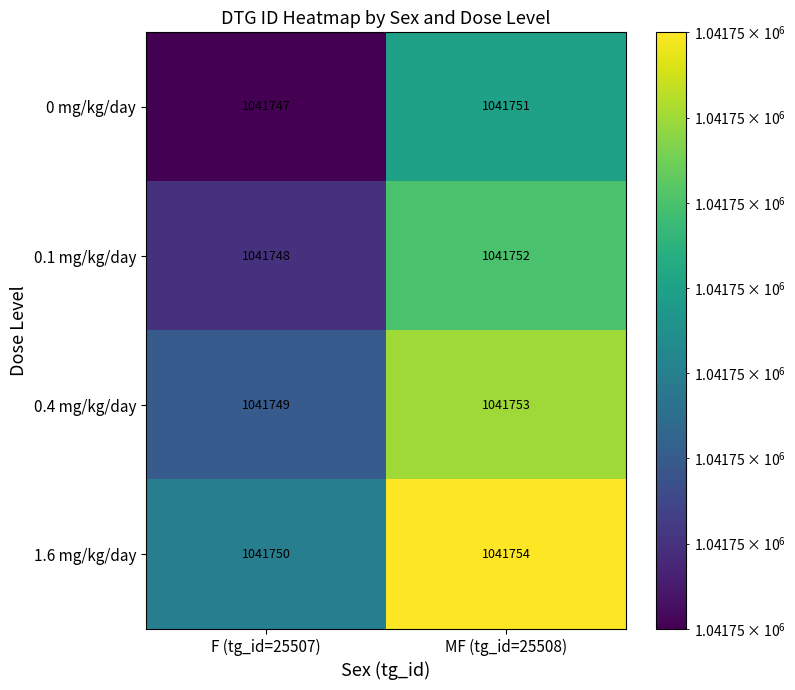

What is the difference between the highest and lowest values at MF (tg_id=25508)?

3